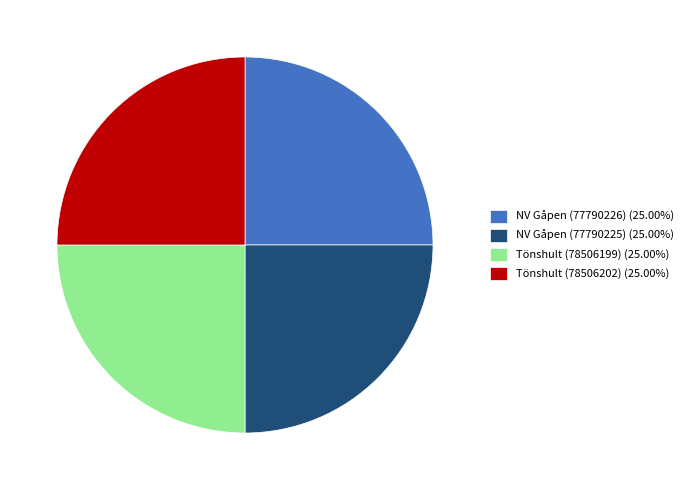

Does NV Gåpen (77790226) account for over 50% of the chart?

No